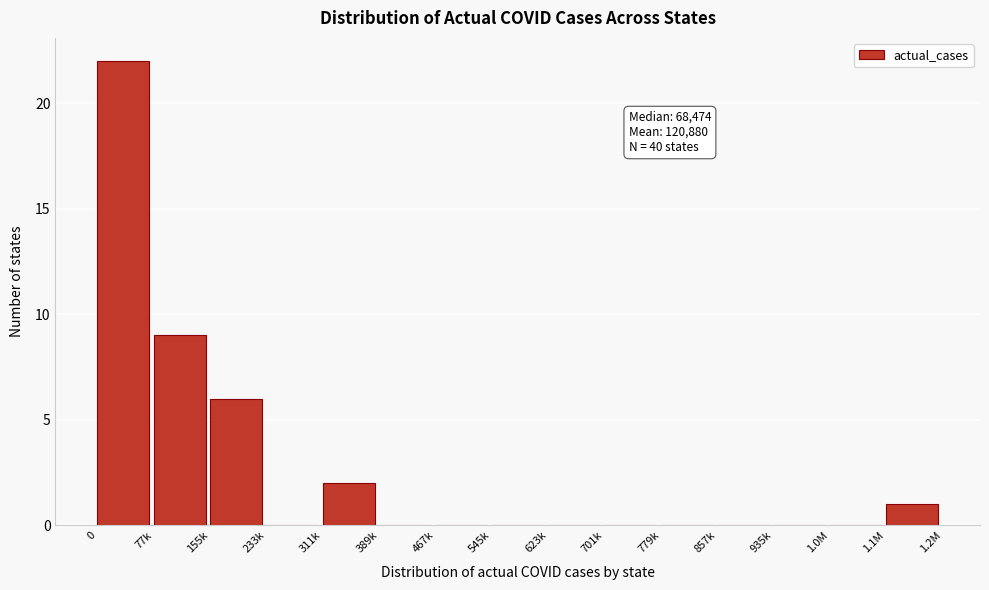

Reading left to right, what are all the values shown in this chart?

0=22	77k=9	155k=6	233k=0	311k=2	389k=0	467k=0	545k=0	623k=0	701k=0	779k=0	857k=0	935k=0	1.0M=0	1.1M=1